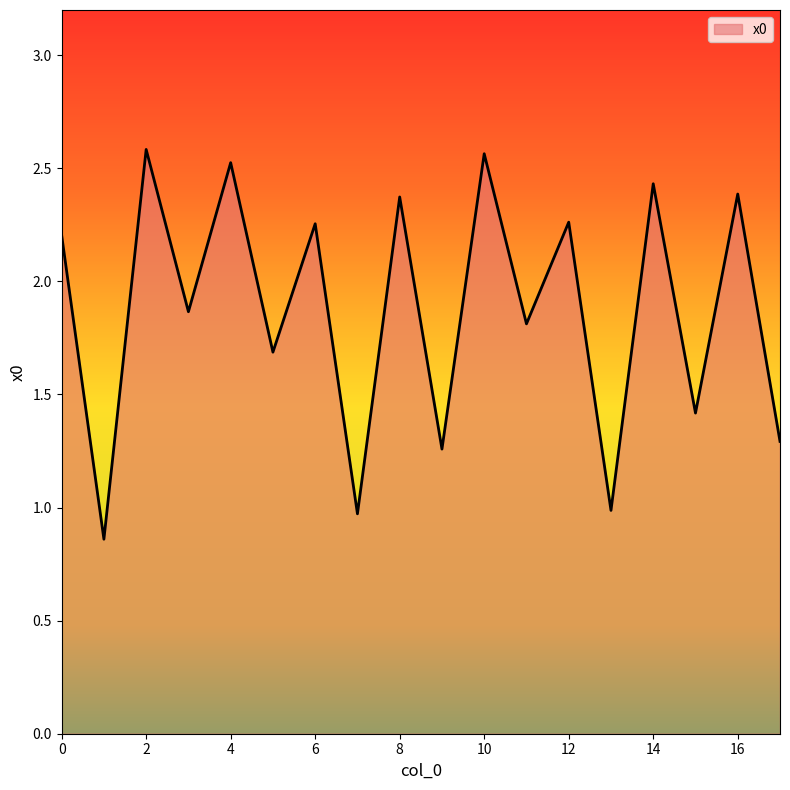

What is the difference between the maximum and minimum values?

1.7